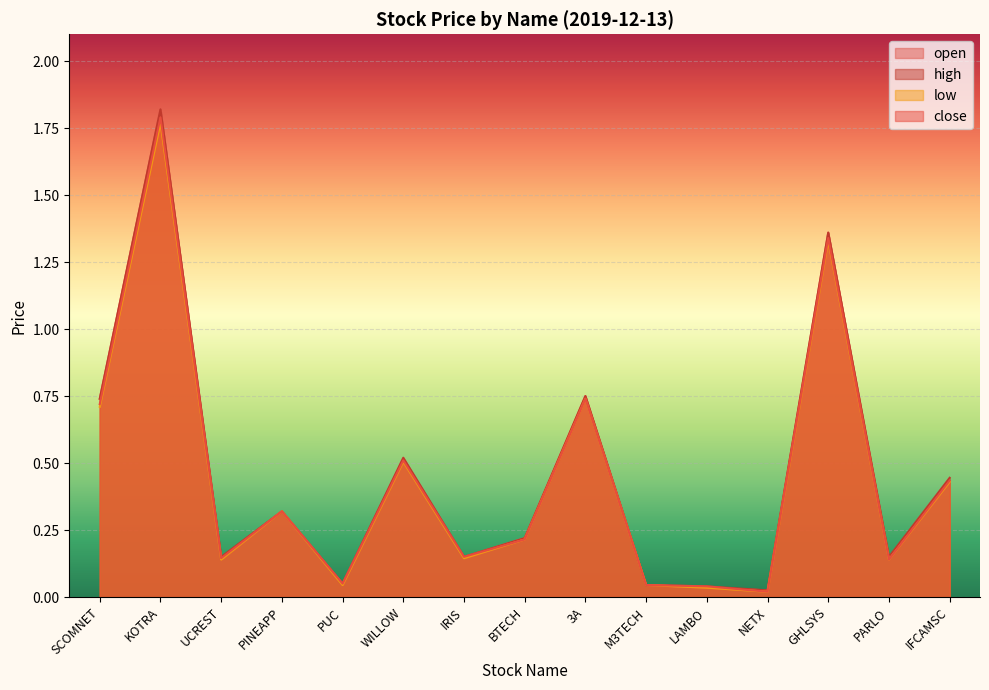

What is the greatest value displayed?

1.8